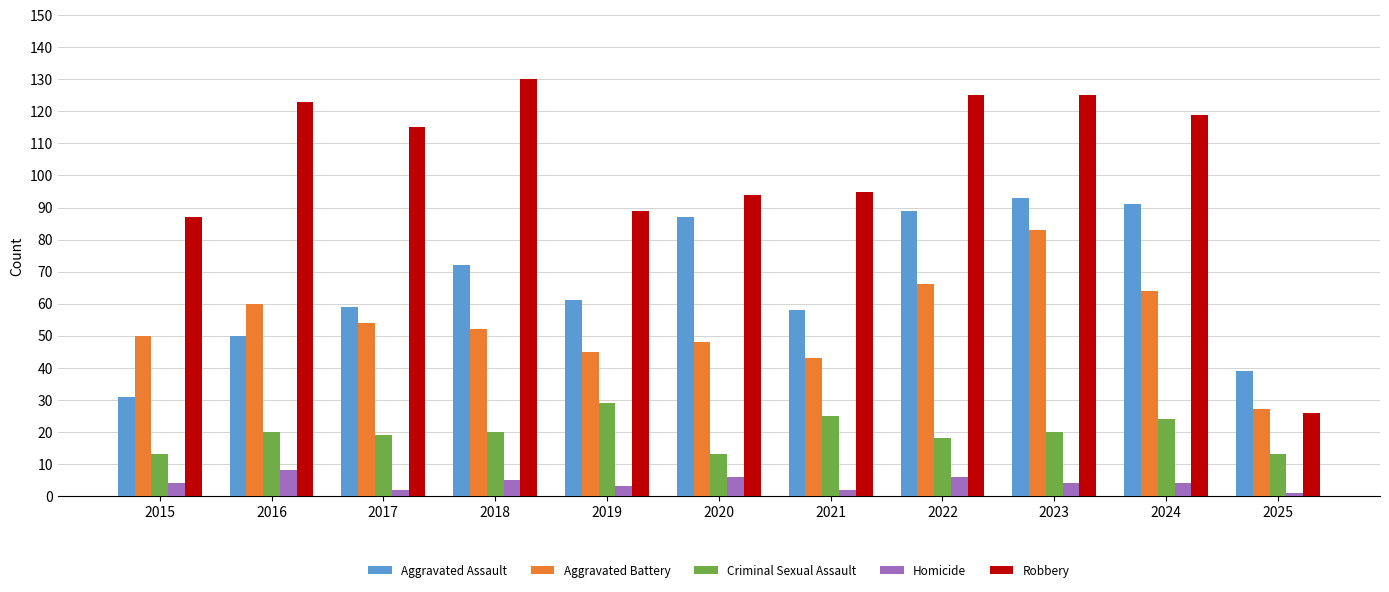

List the labels in order of Aggravated Battery value, smallest first.

2025, 2021, 2019, 2020, 2015, 2018, 2017, 2016, 2024, 2022, 2023